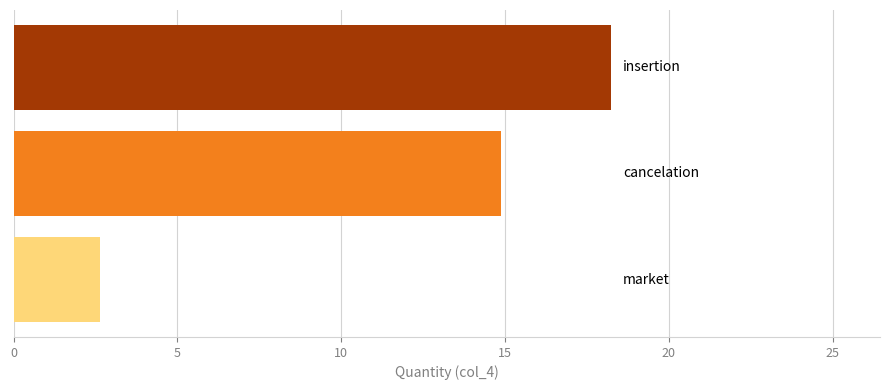

Reading top to bottom, extract all data points from this chart.

18.2	14.9	2.6